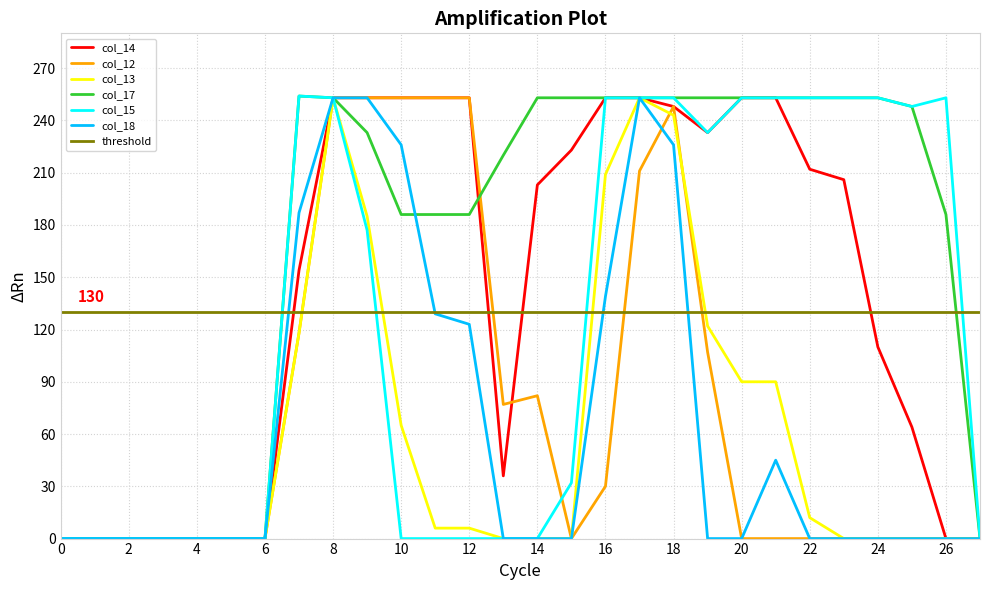

Where is the first local minimum for col_12?

13